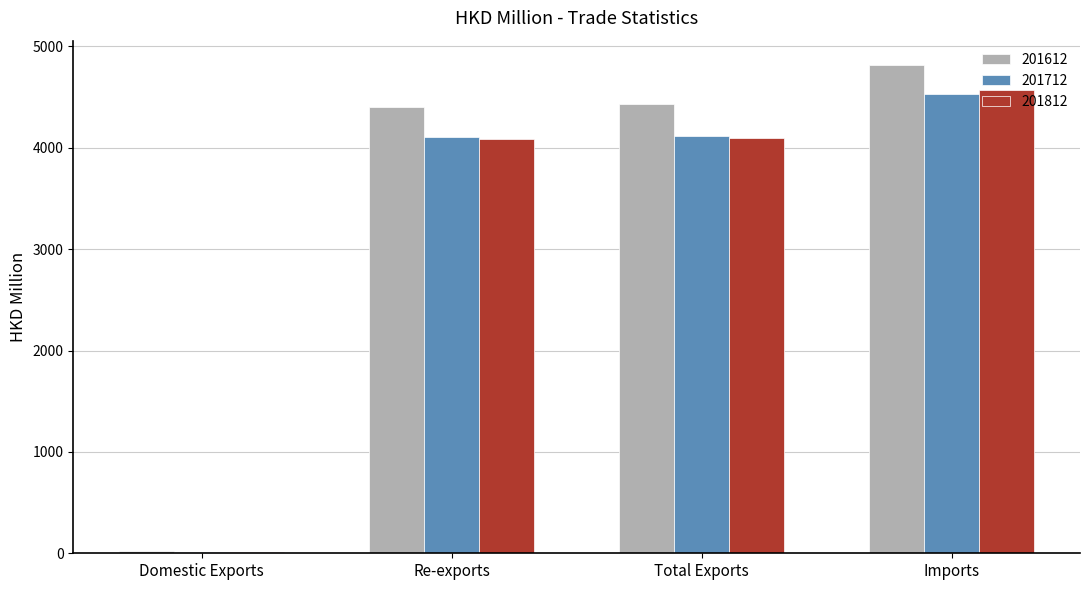

The 201712 series shows 4116.4 at Total Exports. True or false?

True